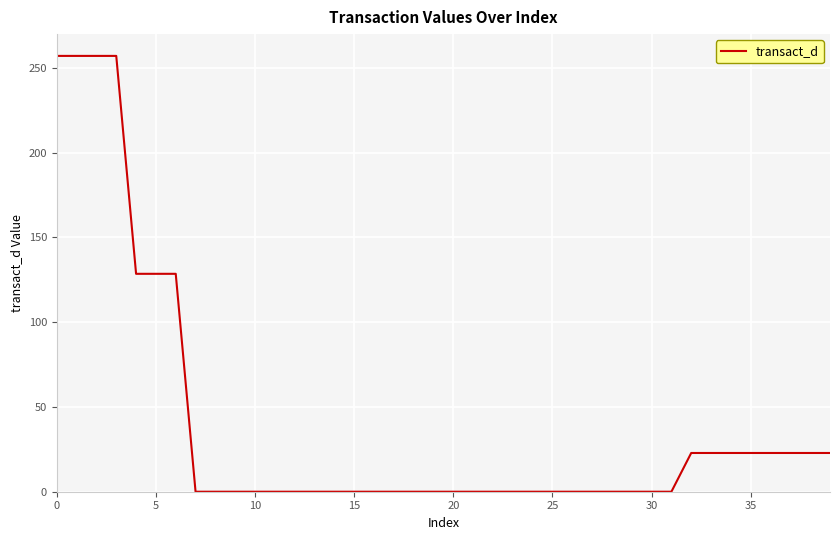

What is the maximum value shown in the chart?

257.1